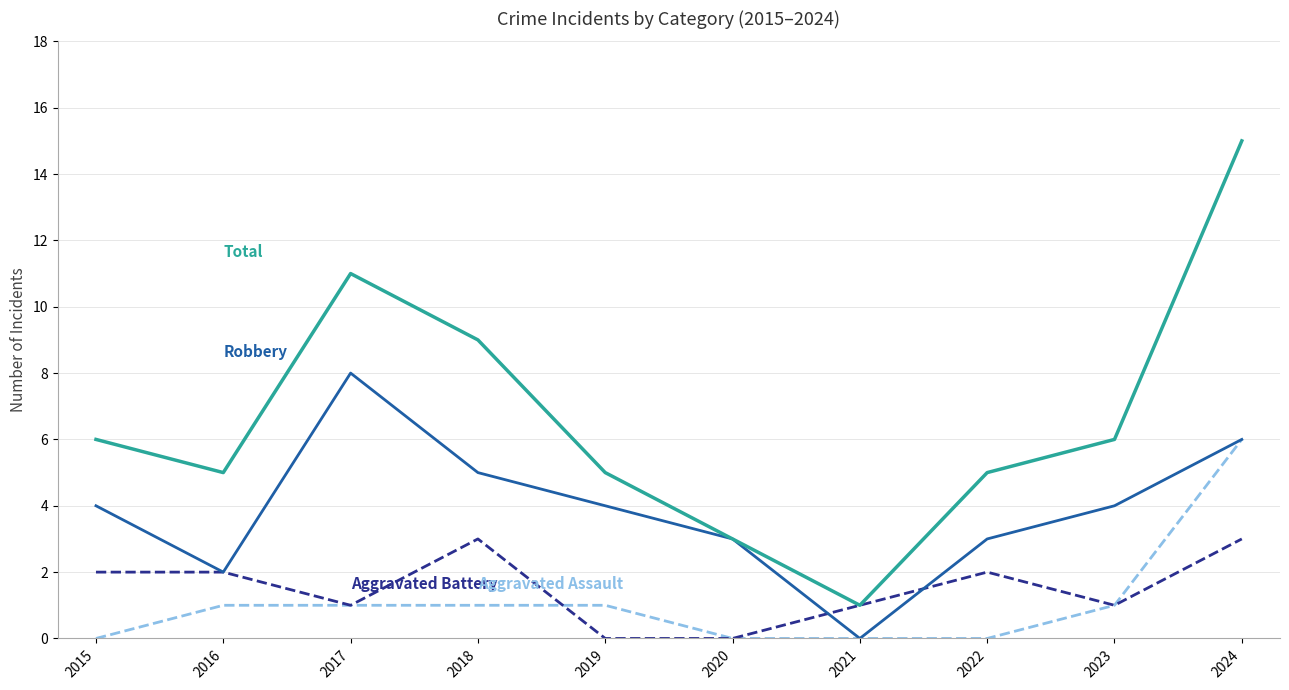

Which category has the highest value across all series?

2024